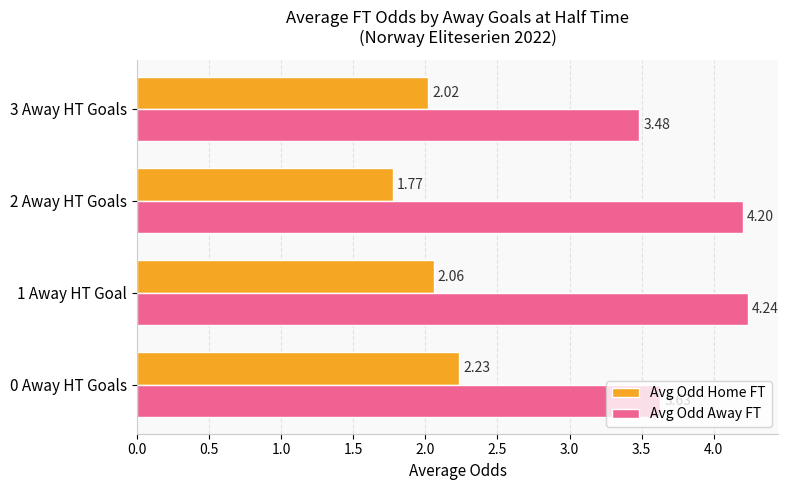

Which label corresponds to the largest value in the chart?

1 Away HT Goal